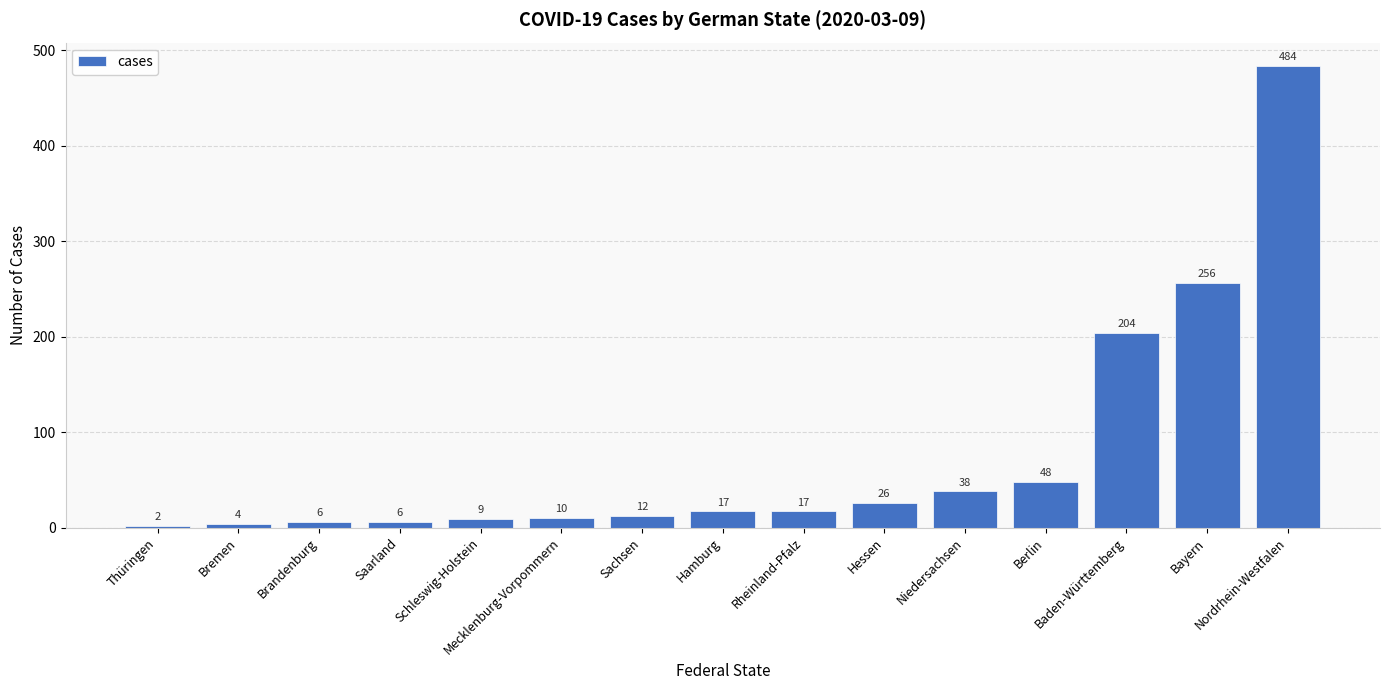

What is the ratio of the value at Brandenburg to the value at Saarland?

1.0